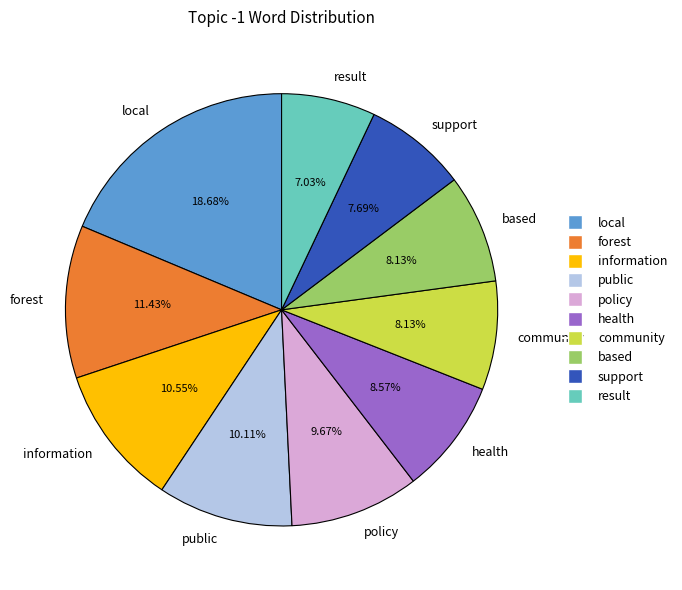

To the nearest percent, what is the combined percentage of support and information?

18%